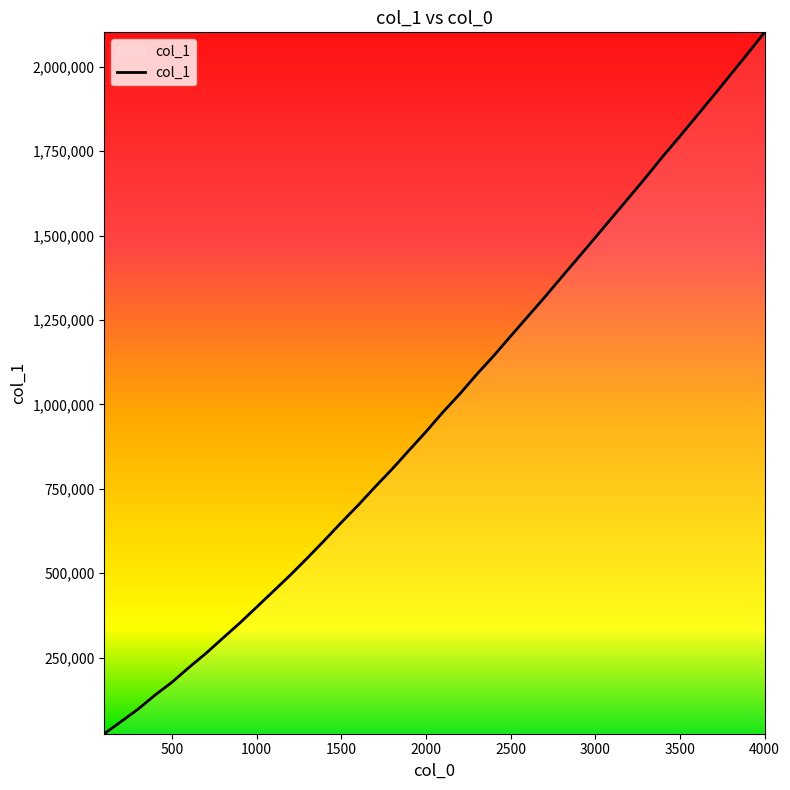

What is the maximum value shown in the chart?

2102063